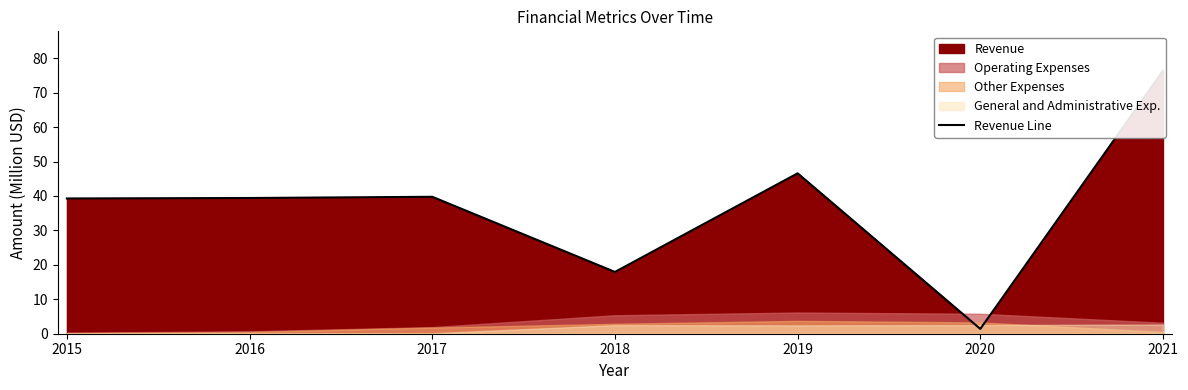

What is the sum of the values at 2016 and 2018?

57.3